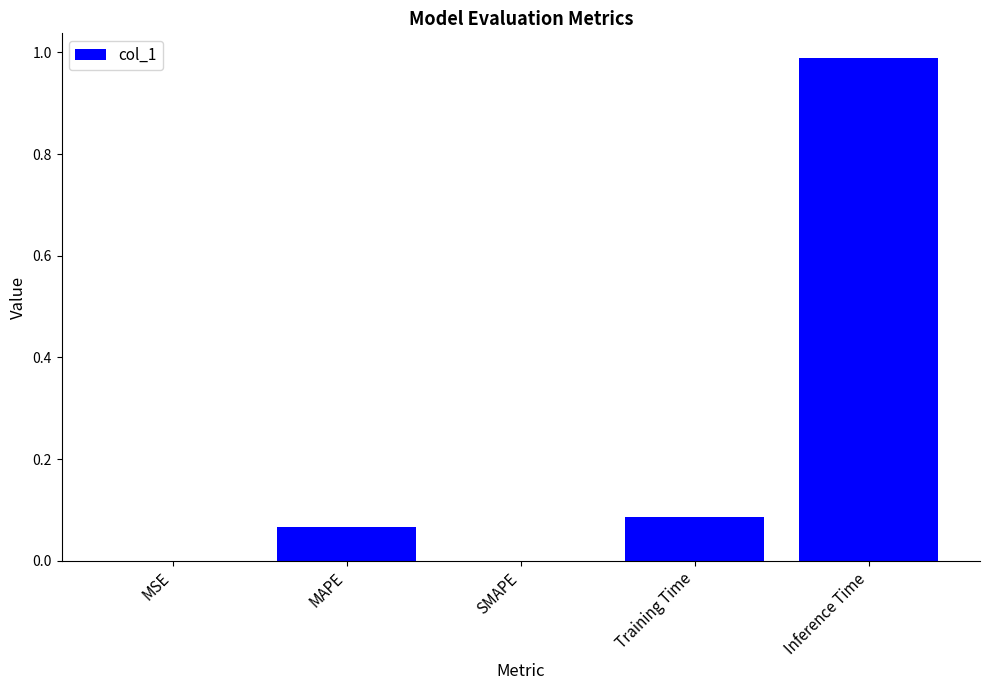

What is the sum of all values?

1.1